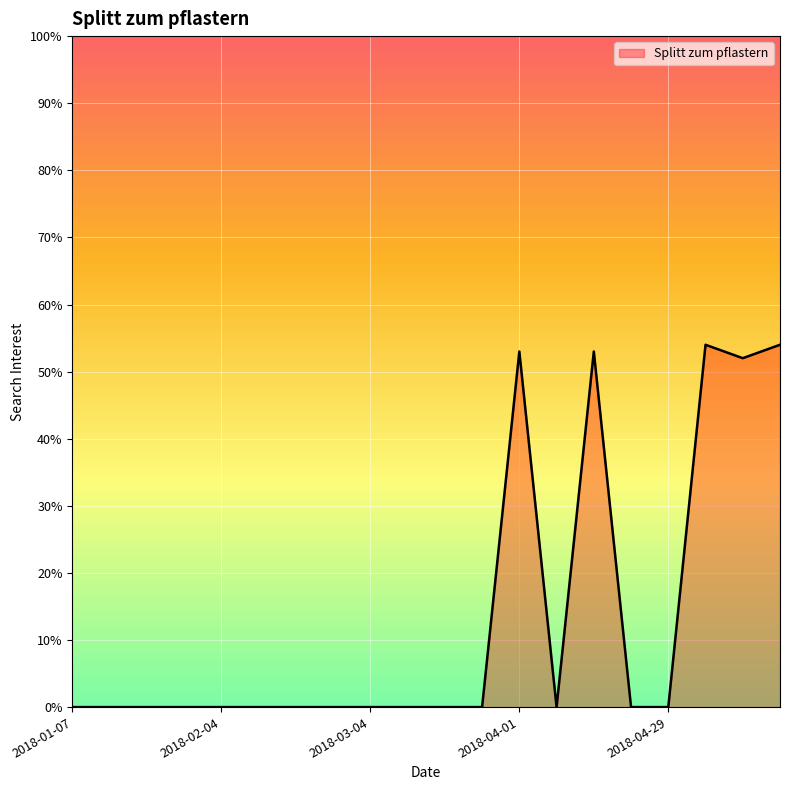

What is the difference between the maximum and minimum values?

54